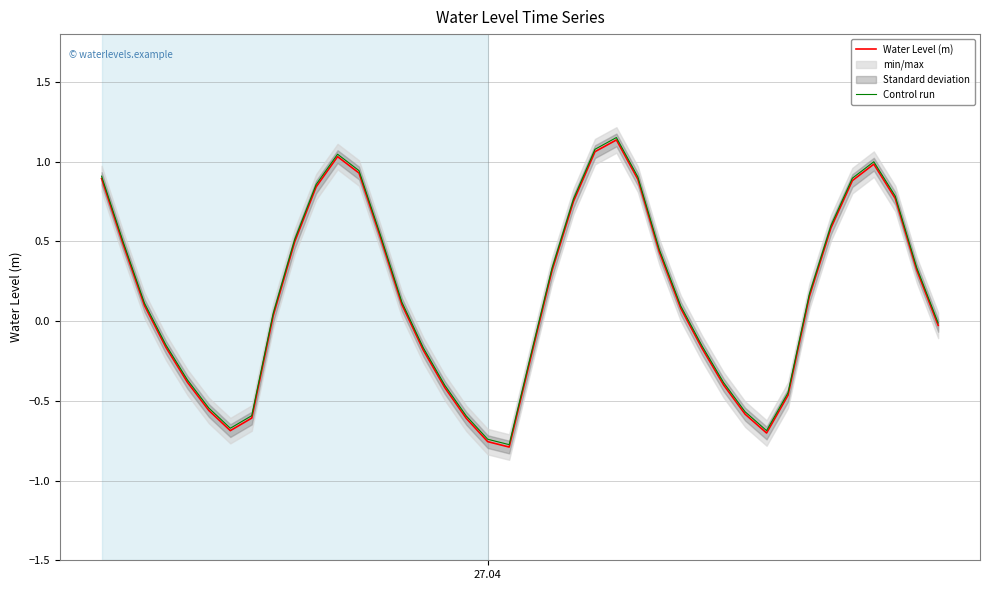

How many interior local valleys does the Control run series have?

3